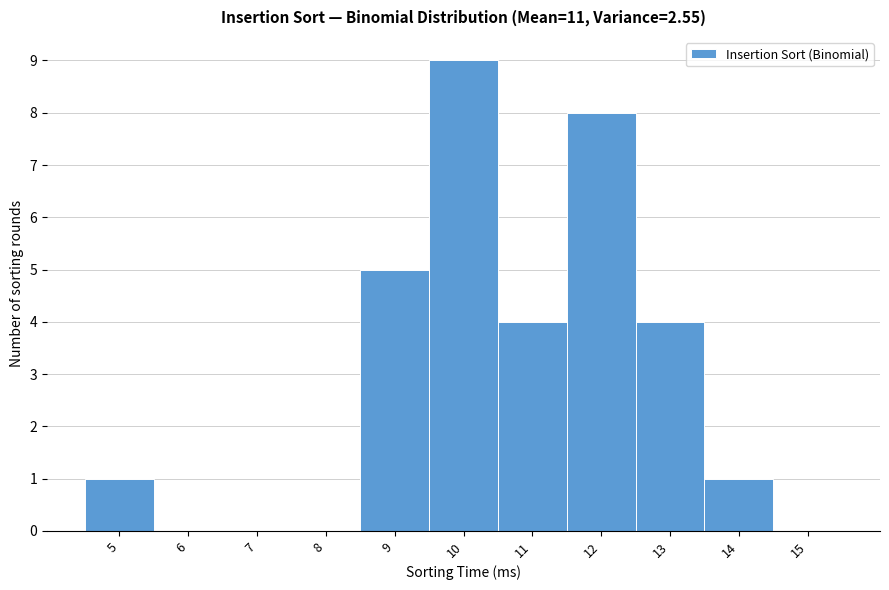

Reading left to right, transcribe all the data shown in this chart.

5=1	6=0	7=0	8=0	9=5	10=9	11=4	12=8	13=4	14=1	15=0